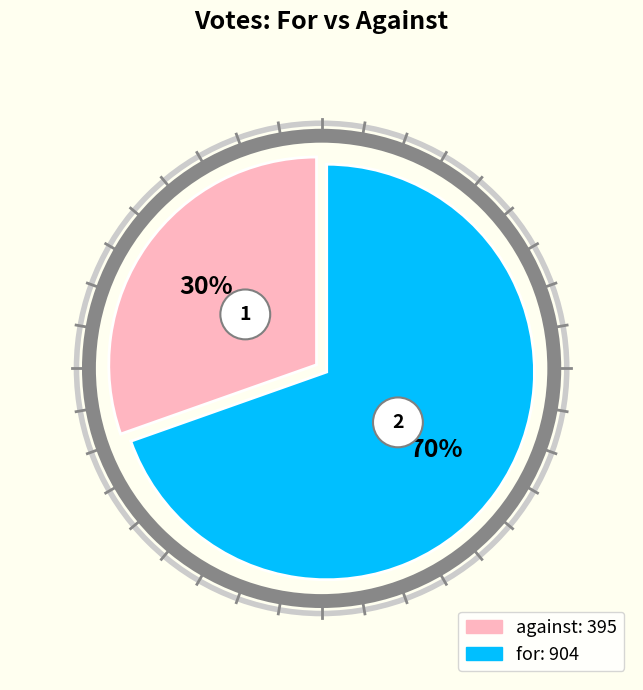

To the nearest percent, what is the average slice percentage?

50%